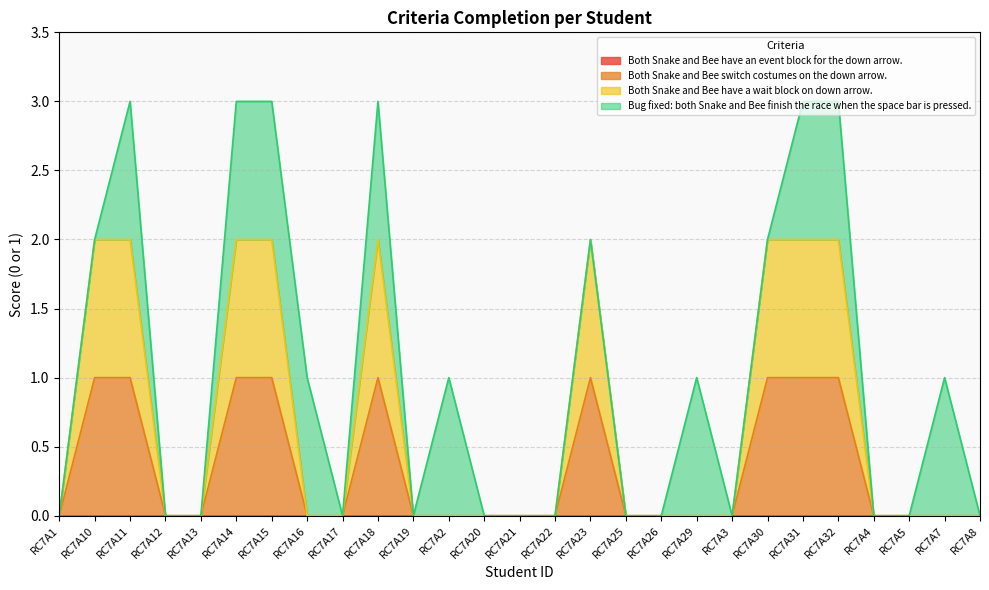

Which category has the lowest value in the Both Snake and Bee have a wait block on down arrow. series?

RC7A1